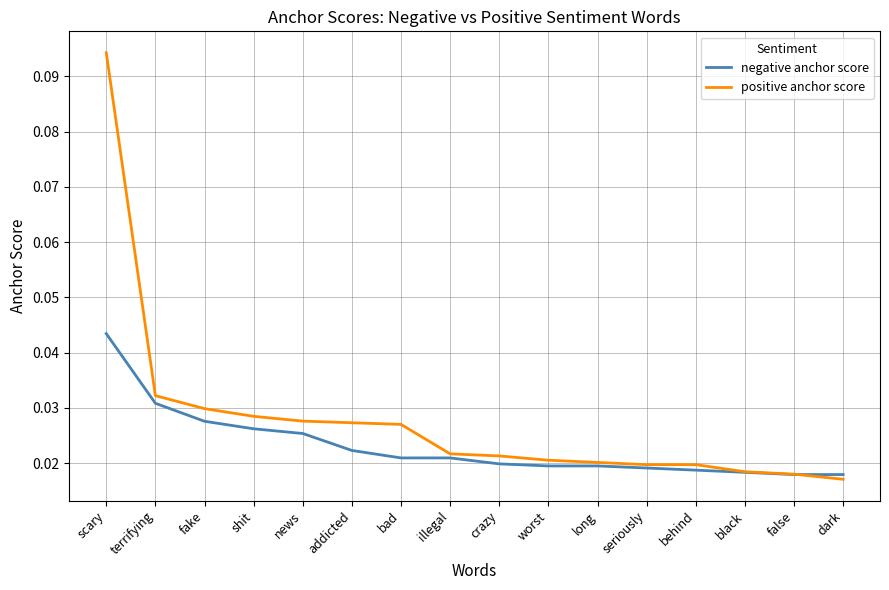

Which label corresponds to the largest value in the chart?

scary